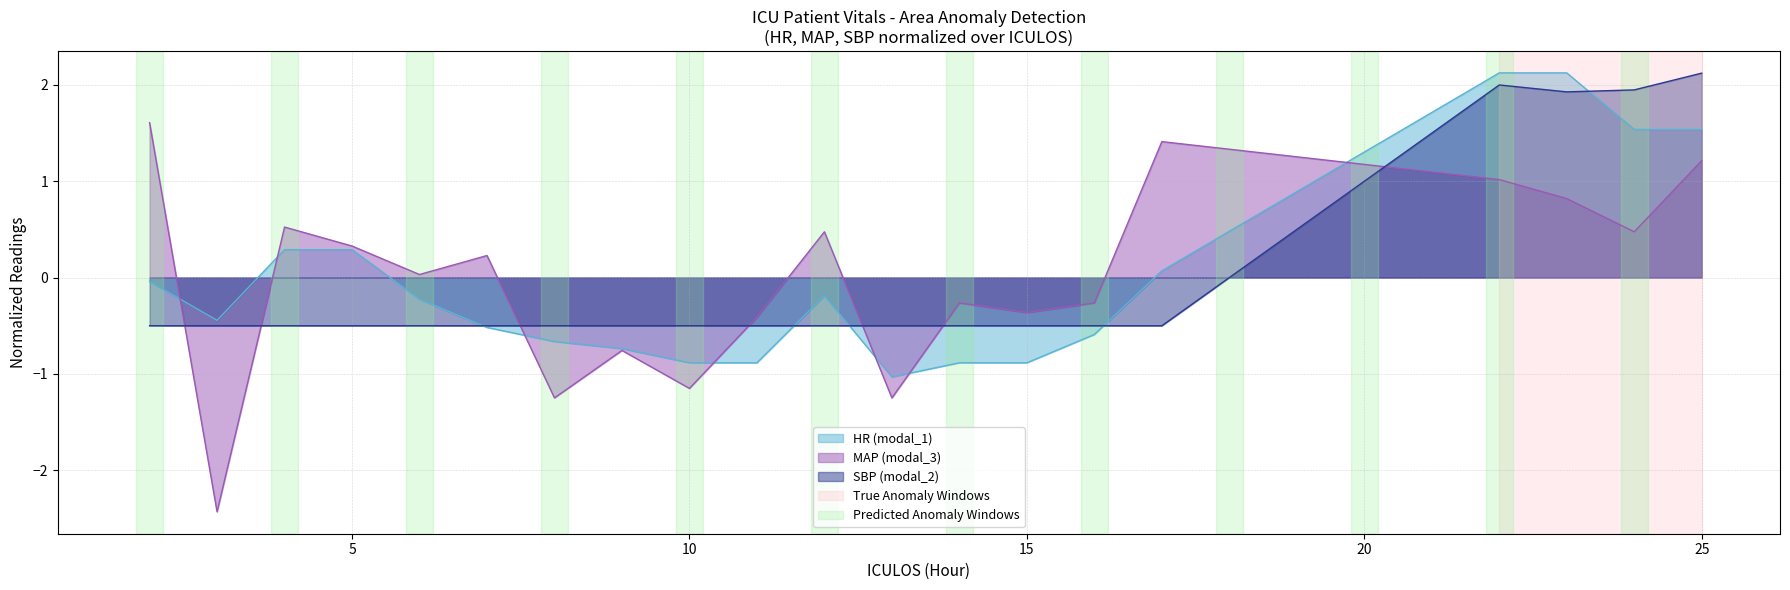

Reading left to right, extract all data points from this chart.

HR: -0.0	-0.4	0.3	0.3	-0.2	-0.5	-0.7	-0.7	-0.9	-0.9	-0.2	-1.0	-0.9	-0.9	-0.6	0.1	2.1	2.1	1.5	1.5
MAP: 1.6	-2.4	0.5	0.3	0.0	0.2	-1.2	-0.8	-1.1	-0.4	0.5	-1.2	-0.3	-0.4	-0.3	1.4	1.0	0.8	0.5	1.2
SBP: -0.5	-0.5	-0.5	-0.5	-0.5	-0.5	-0.5	-0.5	-0.5	-0.5	-0.5	-0.5	-0.5	-0.5	-0.5	-0.5	2.0	1.9	1.9	2.1